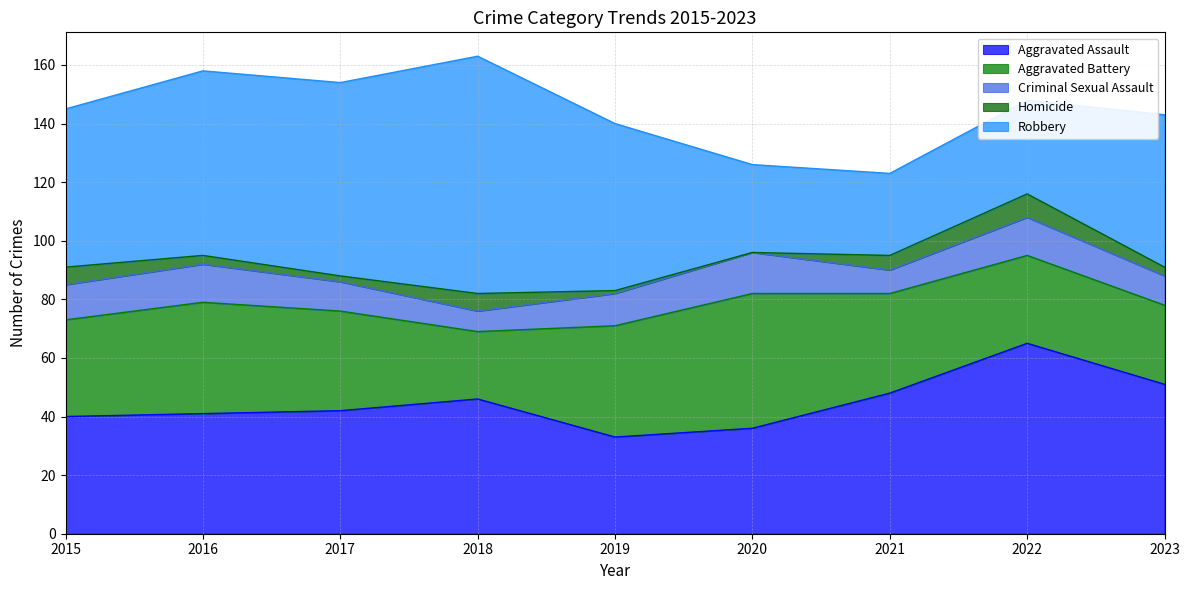

The value of Robbery at 2022 is 14. True or false?

False